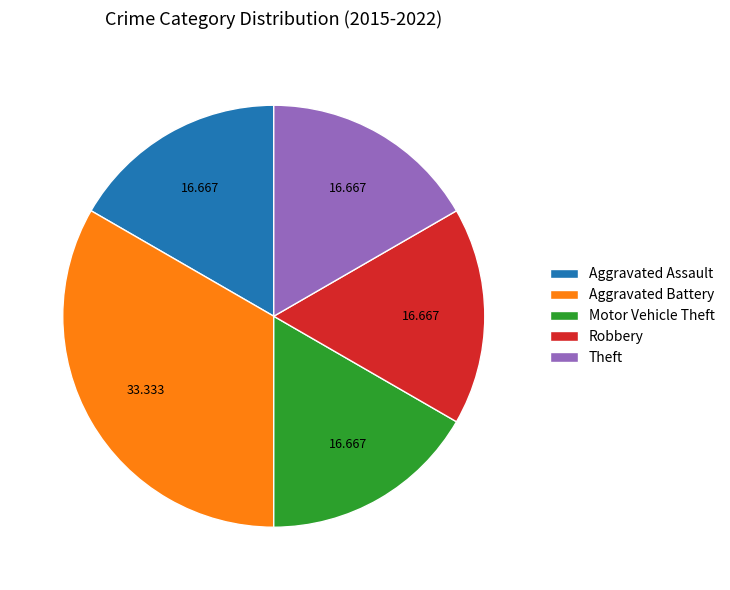

Do Theft and Aggravated Assault together represent more than half of the pie?

No